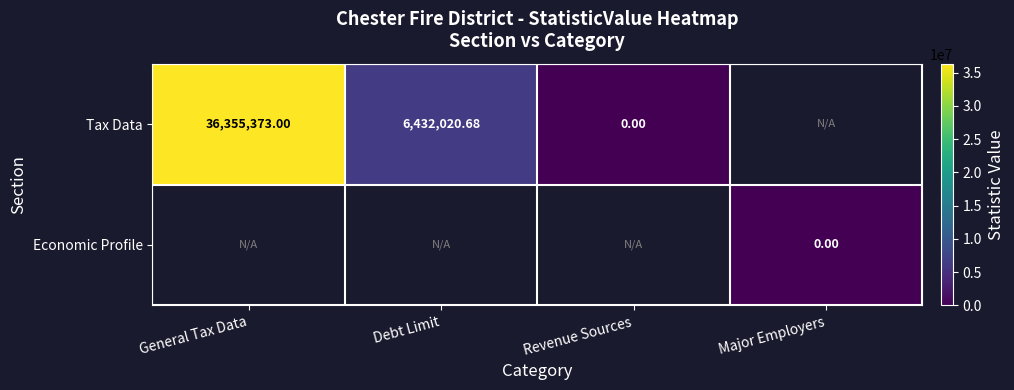

At which label is Tax Data closest to 18177686?

Debt Limit